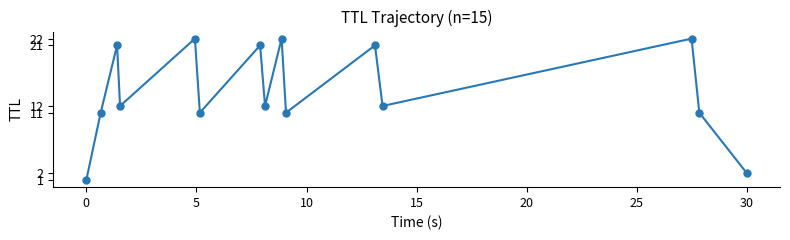

How many data points does each series have?

15